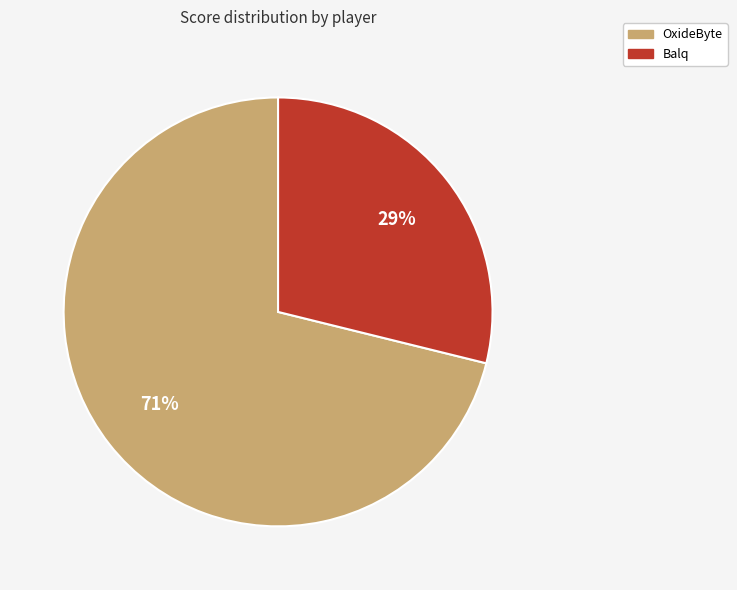

Count the number of slices in the pie.

2